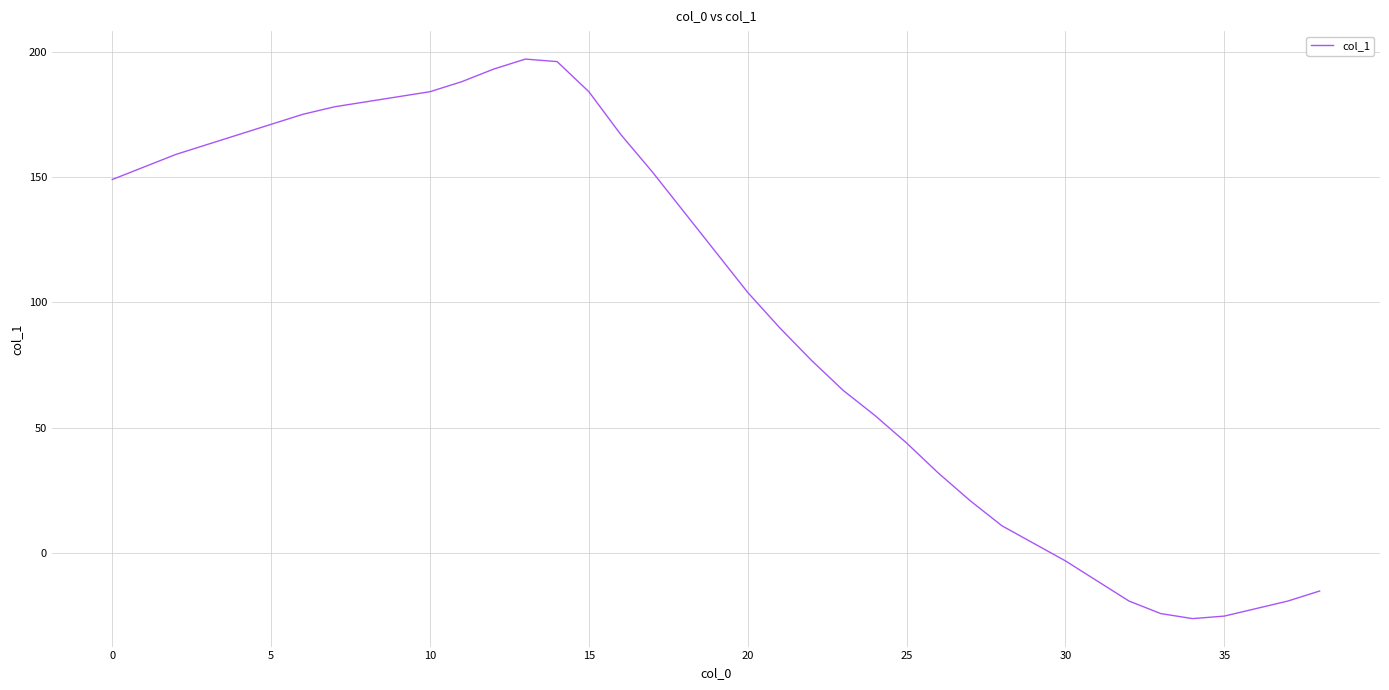

What is the smallest value displayed?

-26